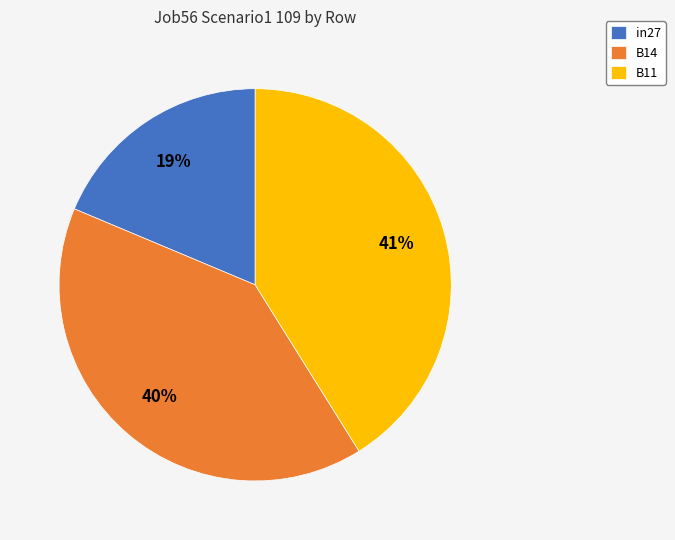

How many segments does this pie chart have?

3